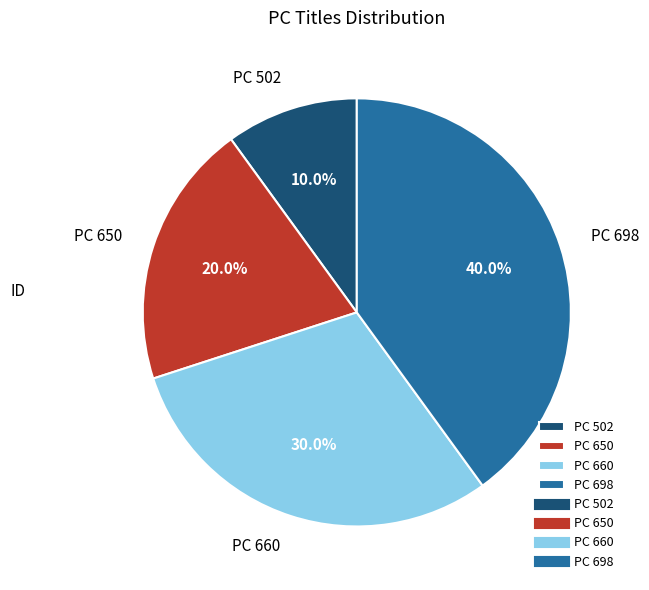

Between PC 660 and PC 650, which is larger?

PC 660